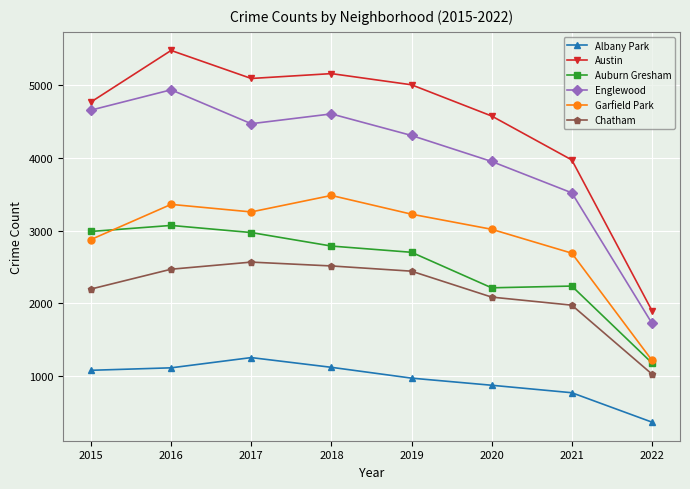

True or false: Austin and Albany Park cross at least once.

False